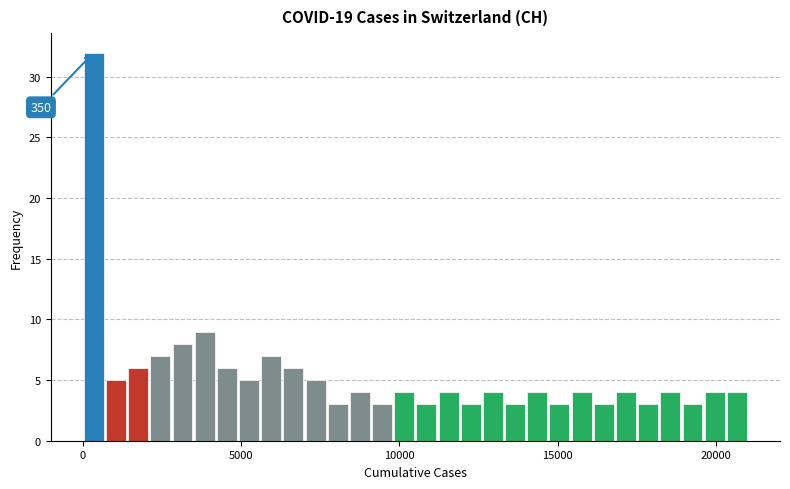

Around what value on the x-axis is the tallest bar? Give the approximate position of its centre, as read against the axis.

500